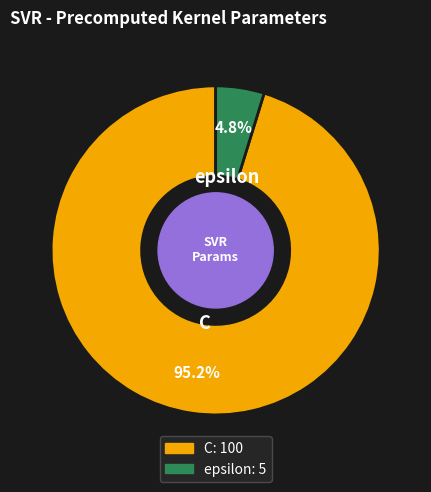

What is the ratio of the value at epsilon to the value at C?

0.1